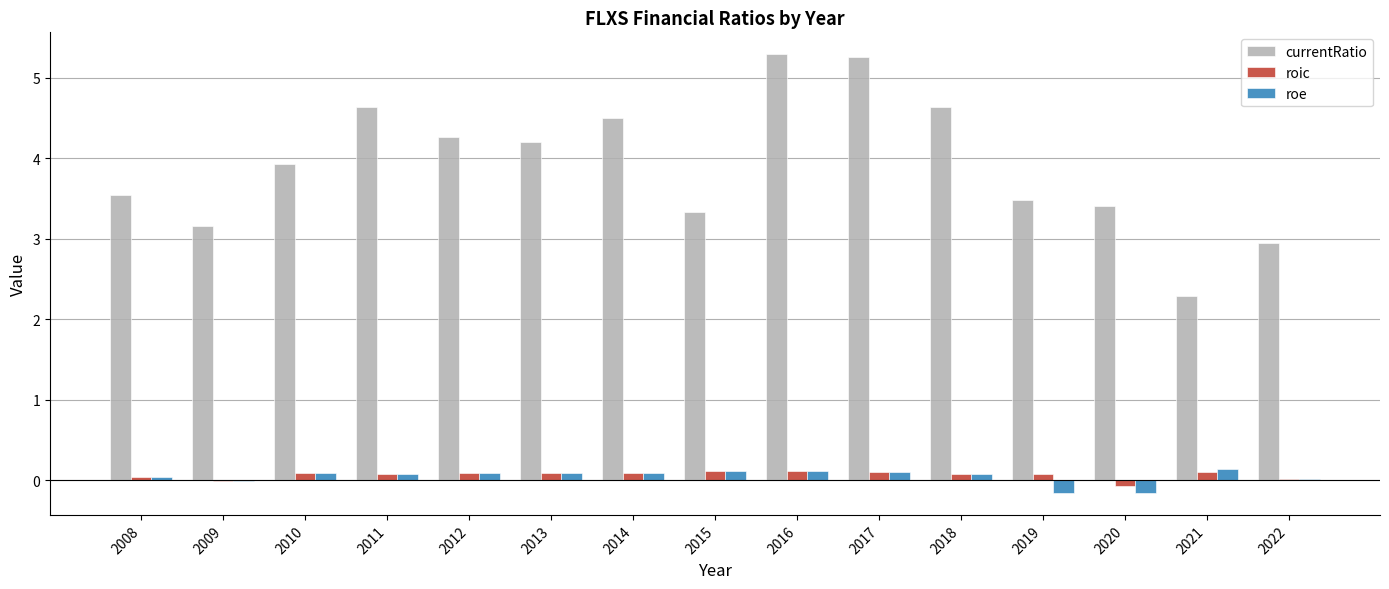

What is the maximum value shown in the chart?

5.3